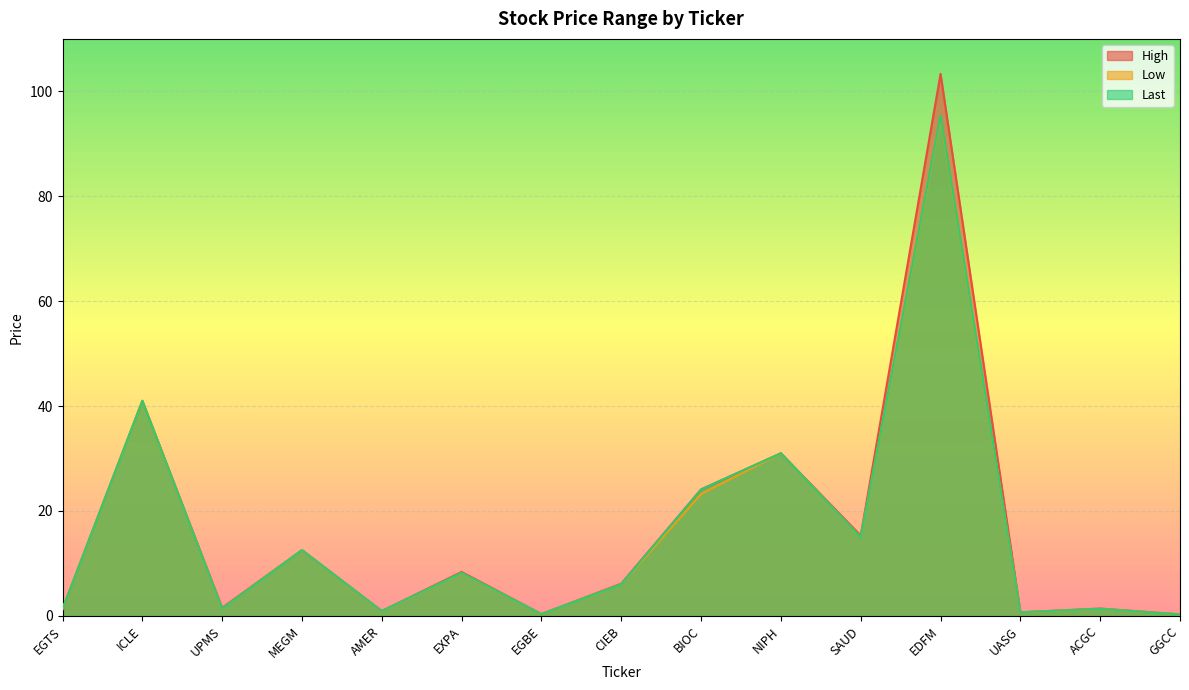

Between CIEB and SAUD, which is larger?

SAUD